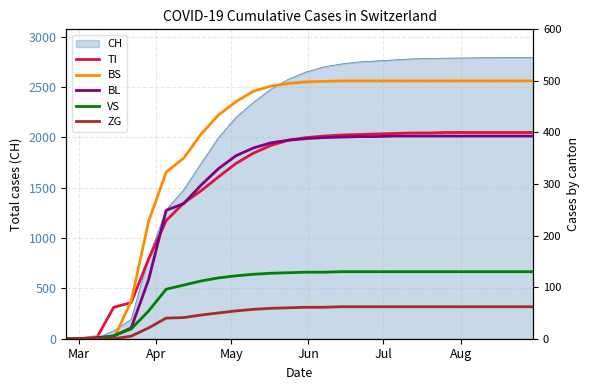

What is the highest value of the CH series?

2795